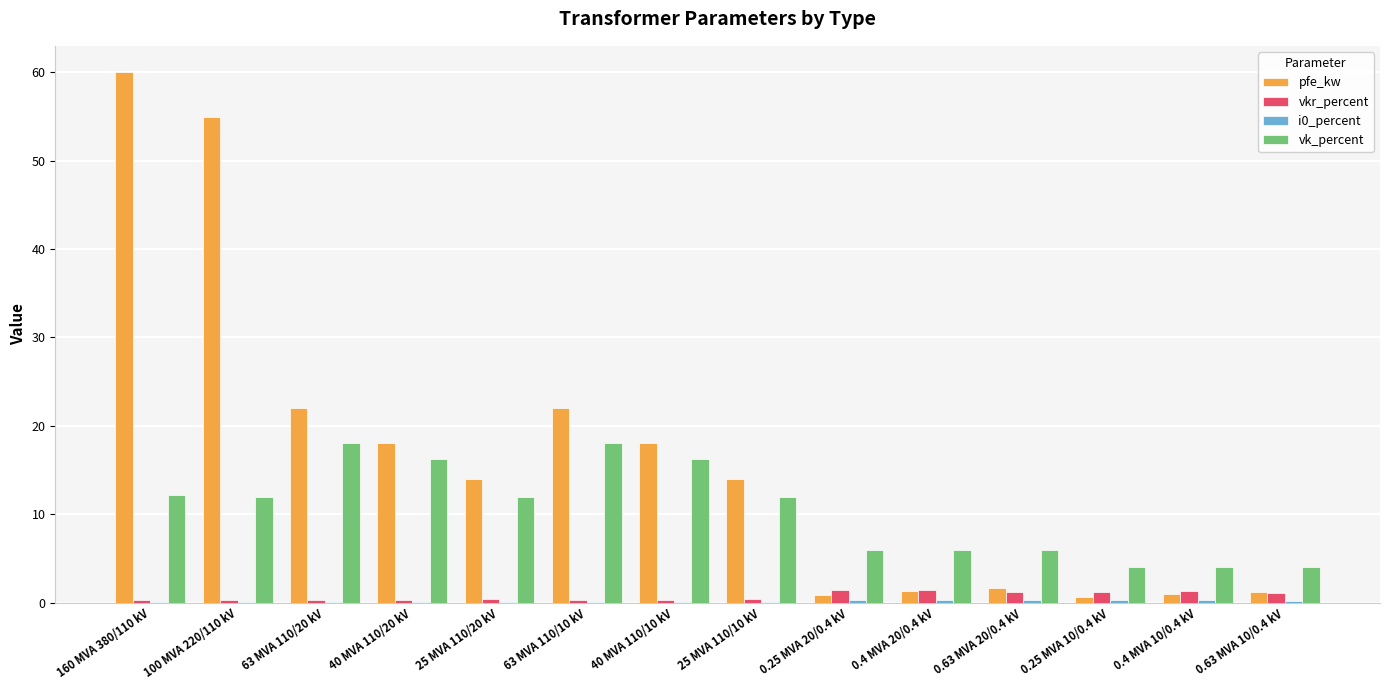

The value of vk_percent at 63 MVA 110/10 kV is 18.0. True or false?

True